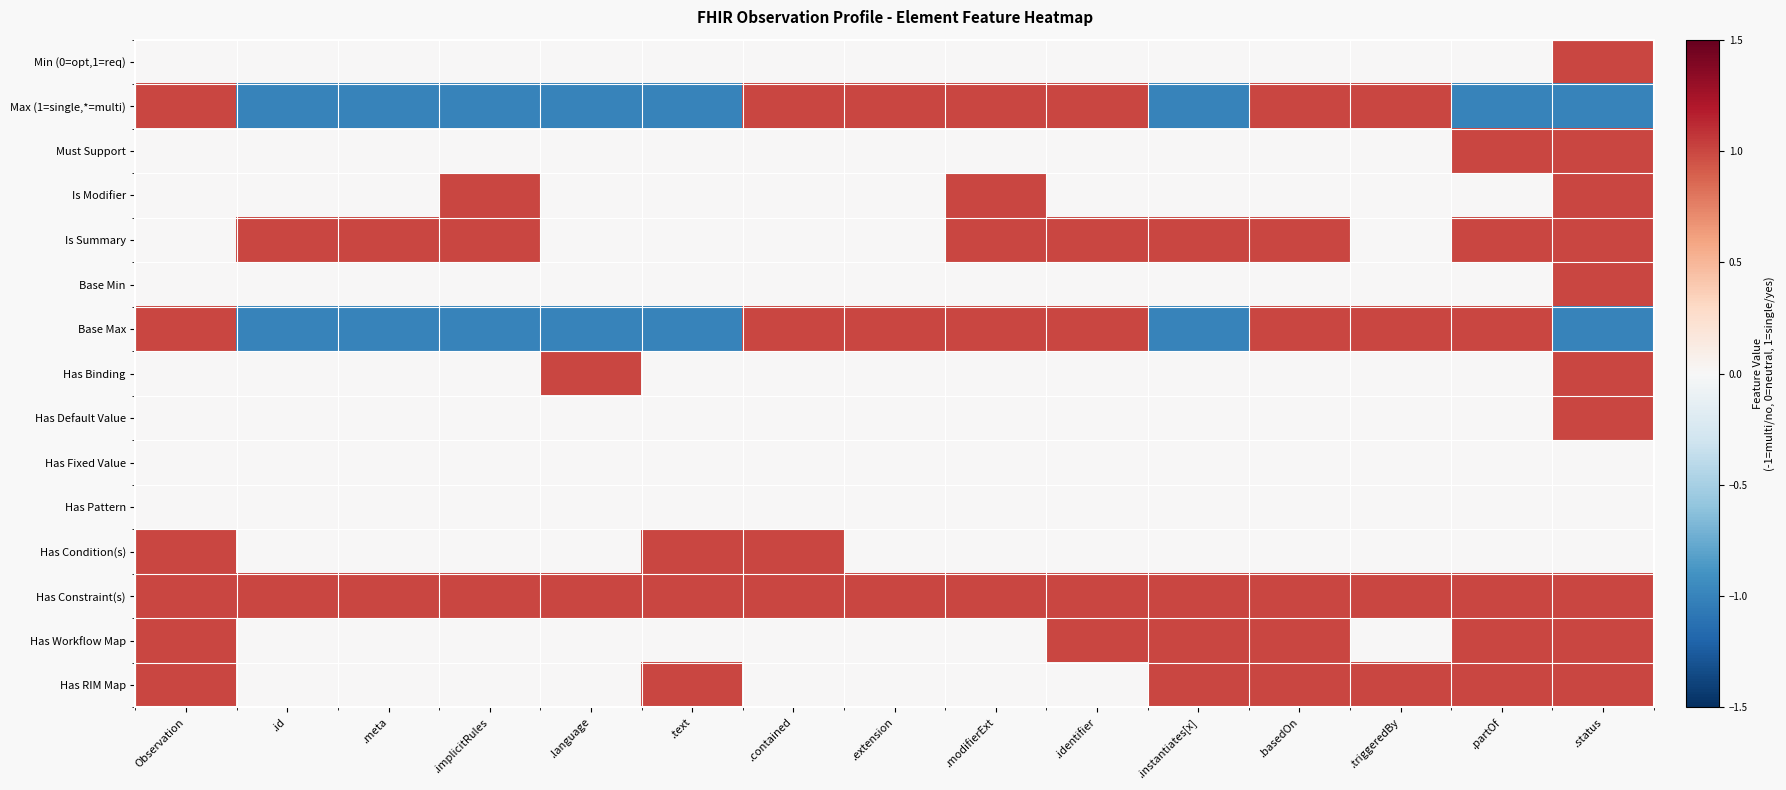

Reading right to left, what are all the values shown in this chart?

Min (0=opt,1=req): .status=1	.partOf=0	.triggeredBy=0	.basedOn=0	.instantiates[x]=0	.identifier=0	.modifierExt=0	.extension=0	.contained=0	.text=0	.language=0	.implicitRules=0	.meta=0	.id=0	Observation=0
Max (1=single,*=multi): .status=-1	.partOf=-1	.triggeredBy=1	.basedOn=1	.instantiates[x]=-1	.identifier=1	.modifierExt=1	.extension=1	.contained=1	.text=-1	.language=-1	.implicitRules=-1	.meta=-1	.id=-1	Observation=1
Must Support: .status=1	.partOf=1	.triggeredBy=0	.basedOn=0	.instantiates[x]=0	.identifier=0	.modifierExt=0	.extension=0	.contained=0	.text=0	.language=0	.implicitRules=0	.meta=0	.id=0	Observation=0
Is Modifier: .status=1	.partOf=0	.triggeredBy=0	.basedOn=0	.instantiates[x]=0	.identifier=0	.modifierExt=1	.extension=0	.contained=0	.text=0	.language=0	.implicitRules=1	.meta=0	.id=0	Observation=0
Is Summary: .status=1	.partOf=1	.triggeredBy=0	.basedOn=1	.instantiates[x]=1	.identifier=1	.modifierExt=1	.extension=0	.contained=0	.text=0	.language=0	.implicitRules=1	.meta=1	.id=1	Observation=0
Base Min: .status=1	.partOf=0	.triggeredBy=0	.basedOn=0	.instantiates[x]=0	.identifier=0	.modifierExt=0	.extension=0	.contained=0	.text=0	.language=0	.implicitRules=0	.meta=0	.id=0	Observation=0
Base Max: .status=-1	.partOf=1	.triggeredBy=1	.basedOn=1	.instantiates[x]=-1	.identifier=1	.modifierExt=1	.extension=1	.contained=1	.text=-1	.language=-1	.implicitRules=-1	.meta=-1	.id=-1	Observation=1
Has Binding: .status=1	.partOf=0	.triggeredBy=0	.basedOn=0	.instantiates[x]=0	.identifier=0	.modifierExt=0	.extension=0	.contained=0	.text=0	.language=1	.implicitRules=0	.meta=0	.id=0	Observation=0
Has Default Value: .status=1	.partOf=0	.triggeredBy=0	.basedOn=0	.instantiates[x]=0	.identifier=0	.modifierExt=0	.extension=0	.contained=0	.text=0	.language=0	.implicitRules=0	.meta=0	.id=0	Observation=0
Has Fixed Value: .status=0	.partOf=0	.triggeredBy=0	.basedOn=0	.instantiates[x]=0	.identifier=0	.modifierExt=0	.extension=0	.contained=0	.text=0	.language=0	.implicitRules=0	.meta=0	.id=0	Observation=0
Has Pattern: .status=0	.partOf=0	.triggeredBy=0	.basedOn=0	.instantiates[x]=0	.identifier=0	.modifierExt=0	.extension=0	.contained=0	.text=0	.language=0	.implicitRules=0	.meta=0	.id=0	Observation=0
Has Condition(s): .status=0	.partOf=0	.triggeredBy=0	.basedOn=0	.instantiates[x]=0	.identifier=0	.modifierExt=0	.extension=0	.contained=1	.text=1	.language=0	.implicitRules=0	.meta=0	.id=0	Observation=1
Has Constraint(s): .status=1	.partOf=1	.triggeredBy=1	.basedOn=1	.instantiates[x]=1	.identifier=1	.modifierExt=1	.extension=1	.contained=1	.text=1	.language=1	.implicitRules=1	.meta=1	.id=1	Observation=1
Has Workflow Map: .status=1	.partOf=1	.triggeredBy=0	.basedOn=1	.instantiates[x]=1	.identifier=1	.modifierExt=0	.extension=0	.contained=0	.text=0	.language=0	.implicitRules=0	.meta=0	.id=0	Observation=1
Has RIM Map: .status=1	.partOf=1	.triggeredBy=1	.basedOn=1	.instantiates[x]=1	.identifier=0	.modifierExt=0	.extension=0	.contained=0	.text=1	.language=0	.implicitRules=0	.meta=0	.id=0	Observation=1